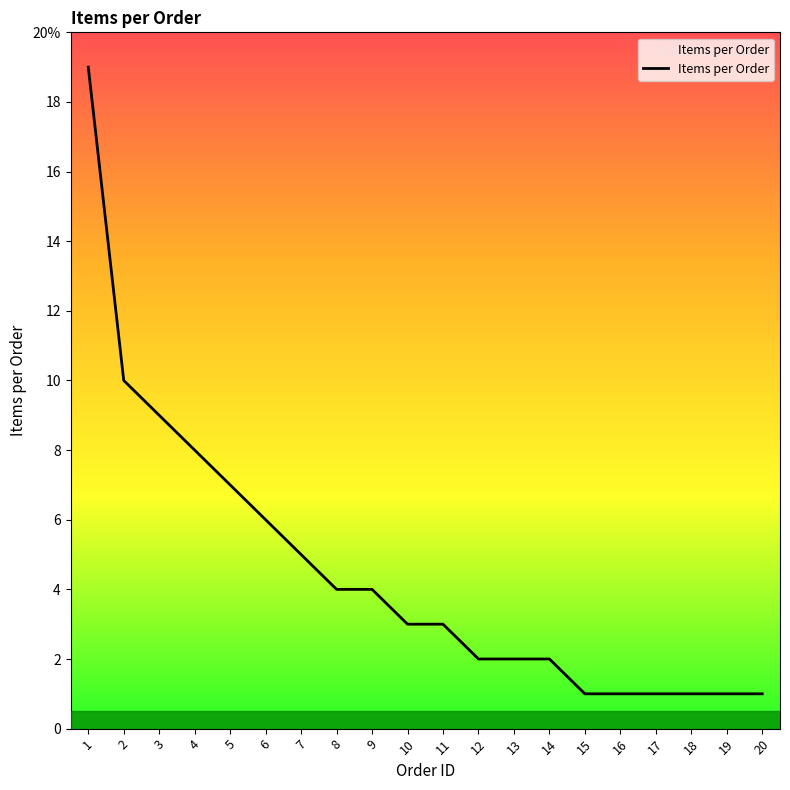

Rank the categories by value from lowest to highest.

15, 16, 17, 18, 19, 20, 12, 13, 14, 10, 11, 8, 9, 7, 6, 5, 4, 3, 2, 1